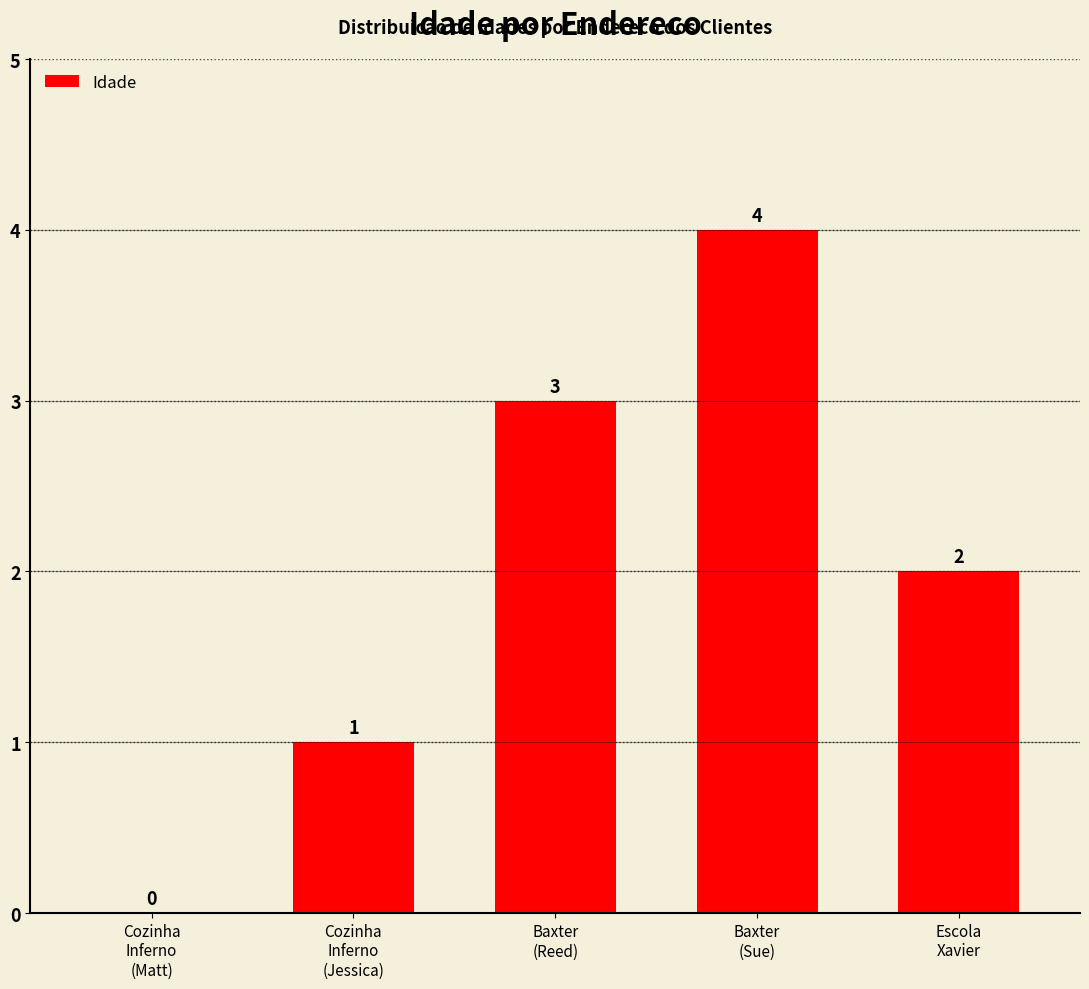

Reading left to right, what are all the values shown in this chart?

Cozinha
Inferno
(Matt)=0	Cozinha
Inferno
(Jessica)=1	Baxter
(Reed)=3	Baxter
(Sue)=4	Escola
Xavier=2